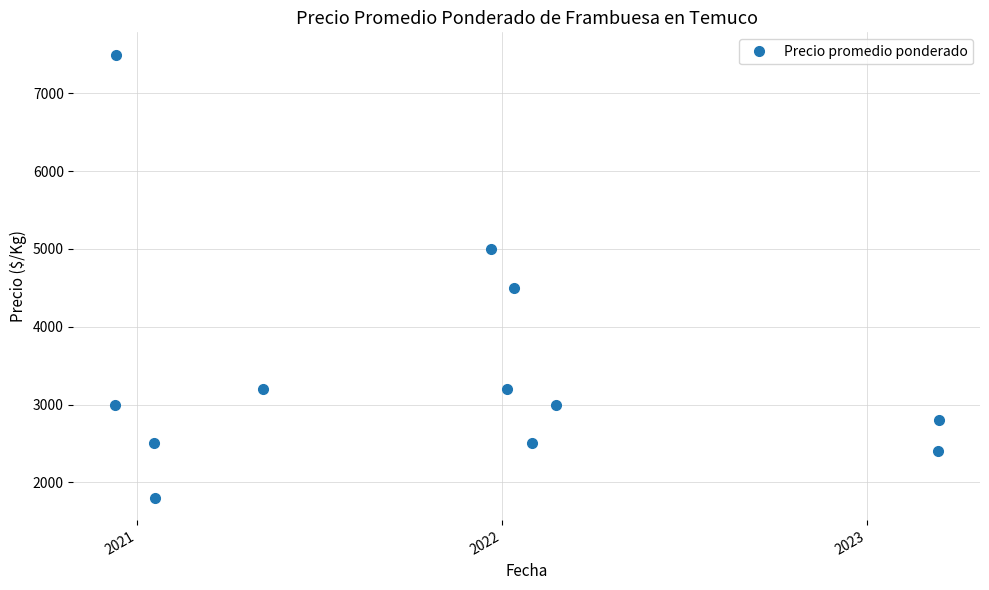

What is the value of the 12th point from the left?

2800